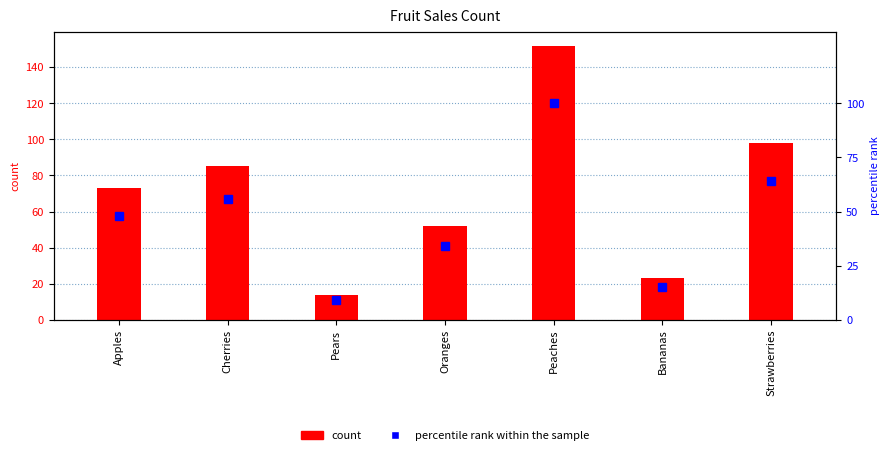

What are all the series names shown in the legend?

count, percentile rank within the sample